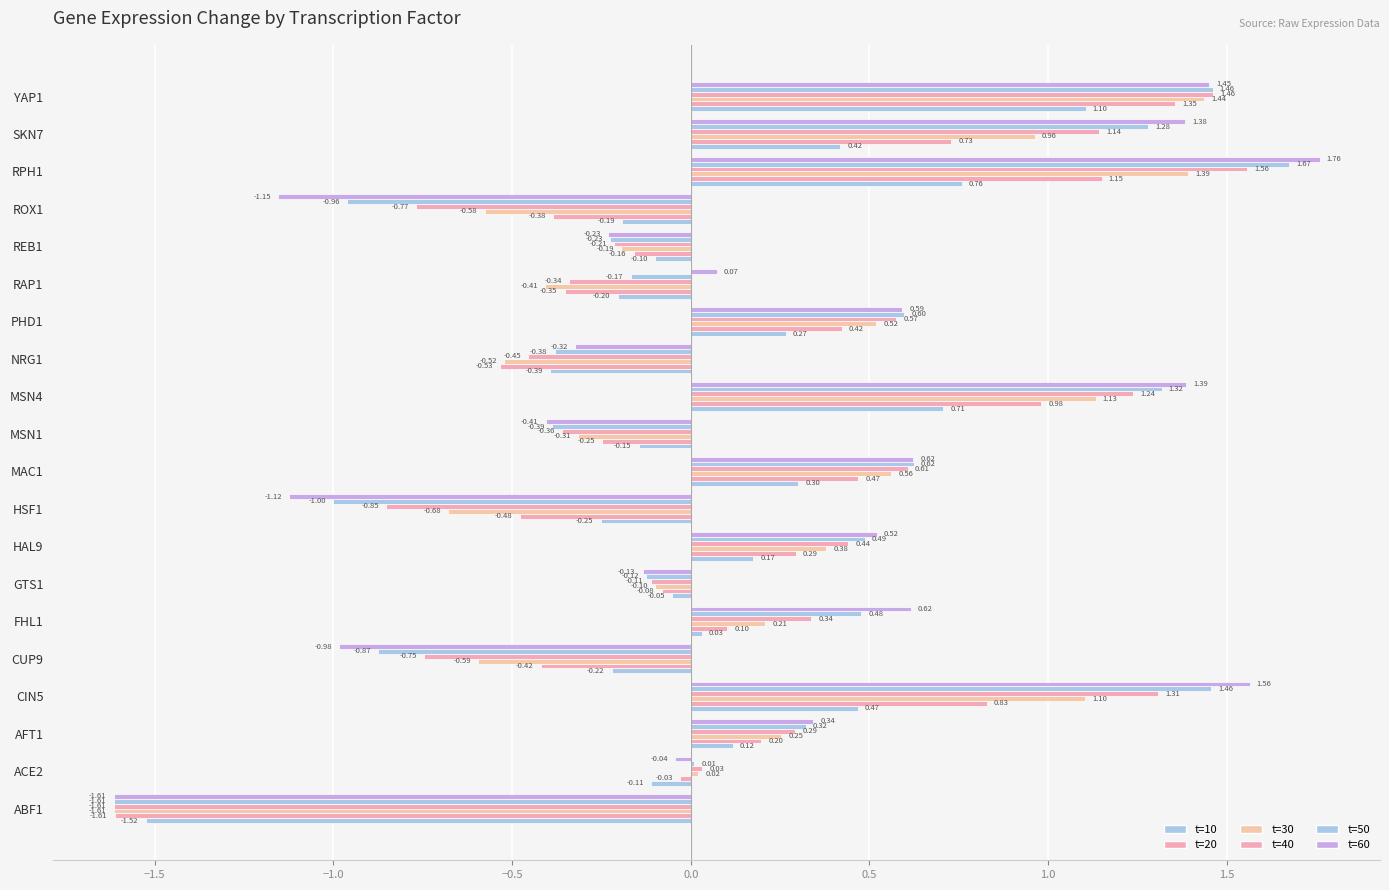

How many values in t=10 are above zero?

10